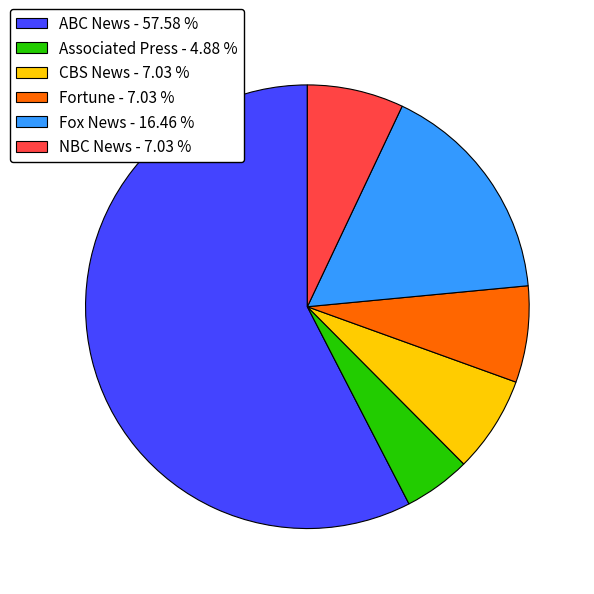

Which category accounts for the majority?

ABC News - 57.58 %